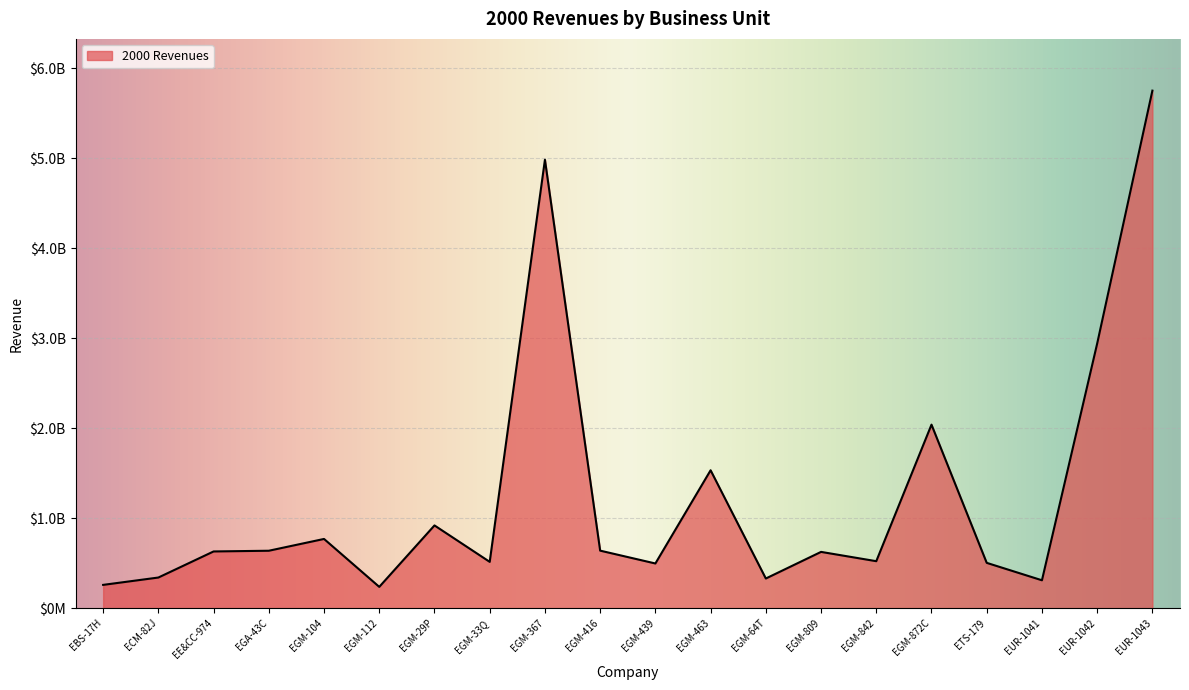

Does the chart have visible grid lines?

Yes